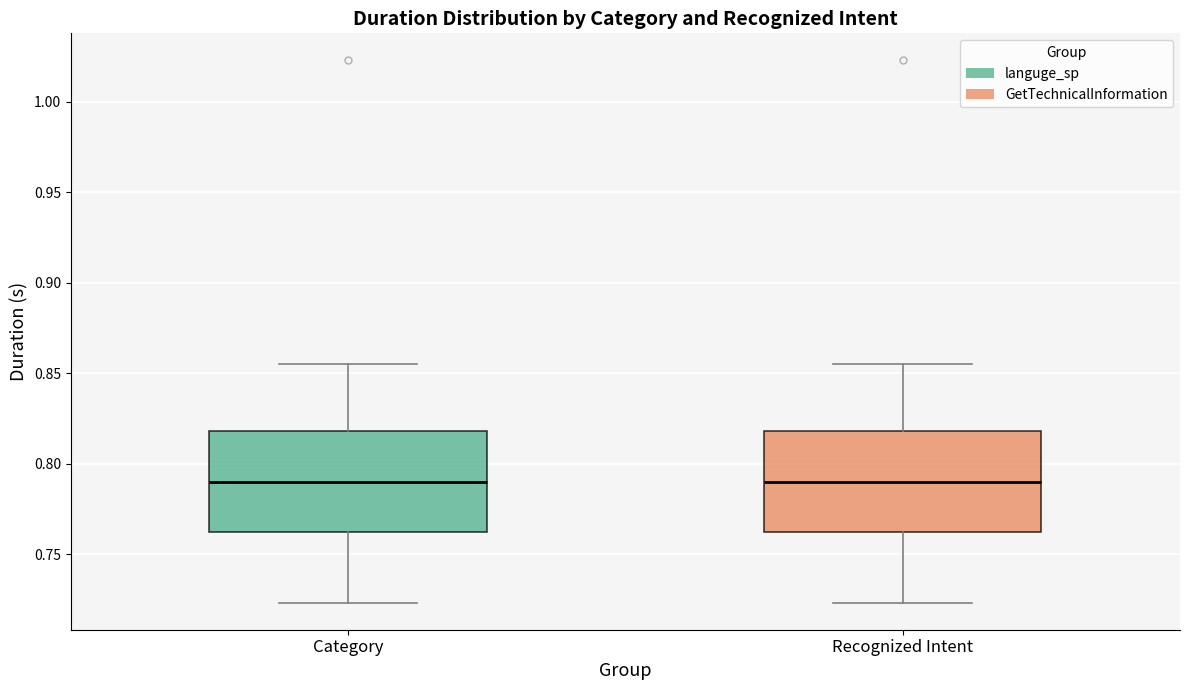

Reading left to right, transcribe this box plot: for each box, give where its median line is, the range the box spans, and where its two whiskers end, as read against the y-axis. The values are not printed on the chart, so give them approximately, as read against the axis.

Category: median 0.790, box 0.760 to 0.820, whiskers 0.725 to 0.855
Recognized Intent: median 0.790, box 0.760 to 0.820, whiskers 0.725 to 0.855